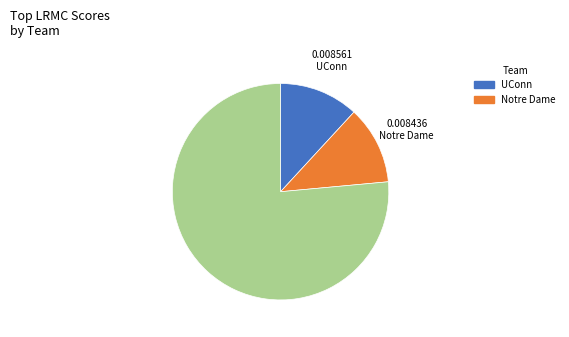

Is there a majority slice in this chart?

Yes